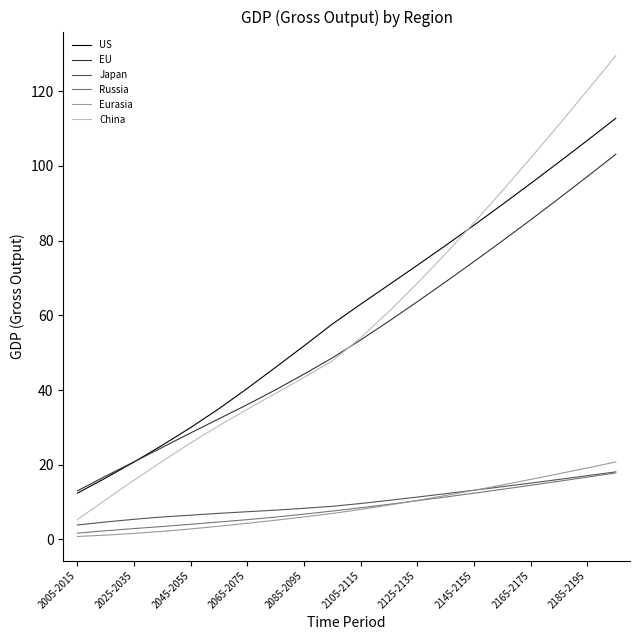

True or false: China and US intersect in this chart.

True